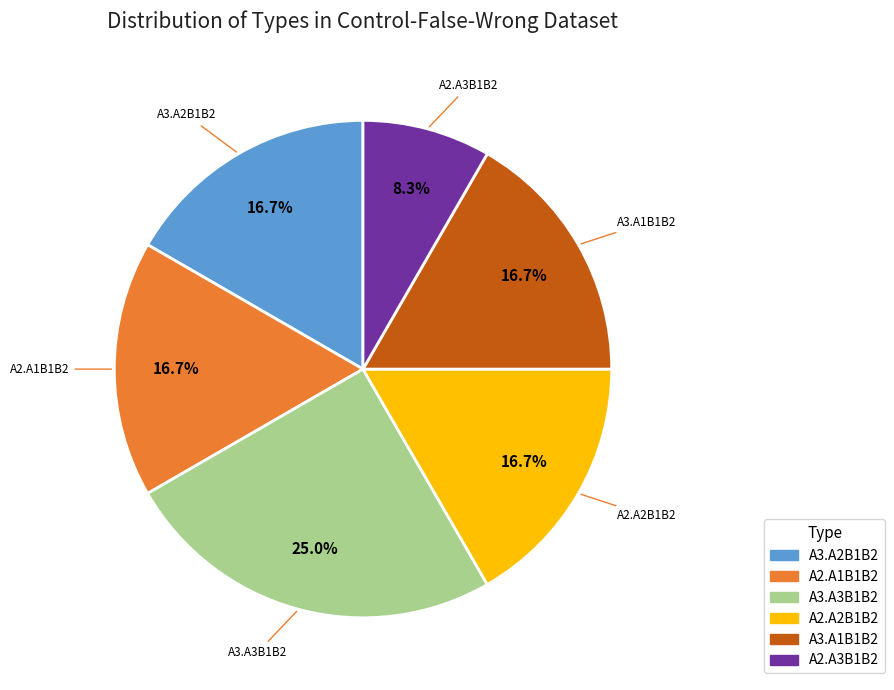

What is the smallest slice in the pie chart?

A2.A3B1B2